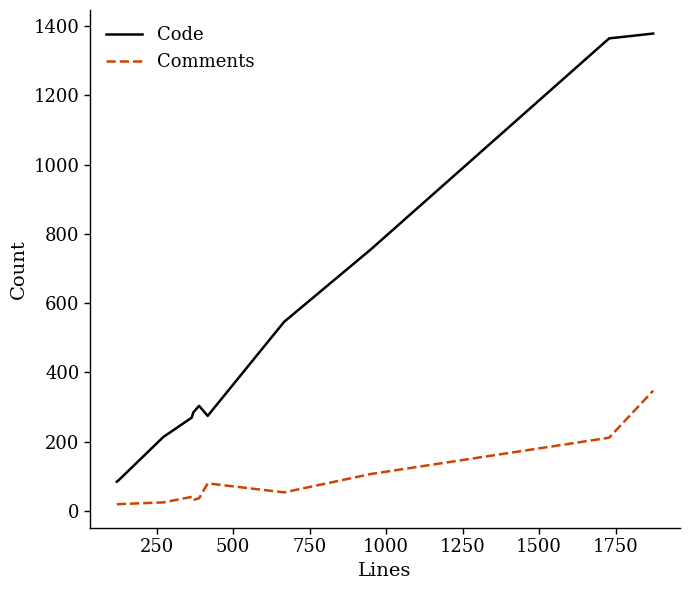

What is the difference between the maximum and minimum values in the Comments series?

329